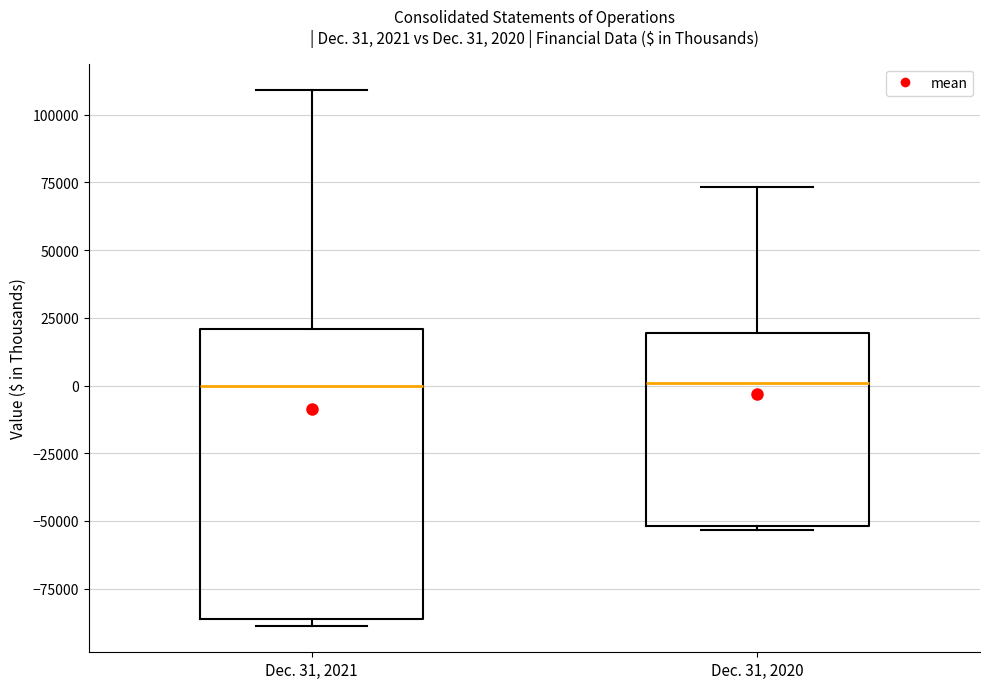

Which box is the tallest, from its lower edge to its upper edge?

Dec. 31, 2021